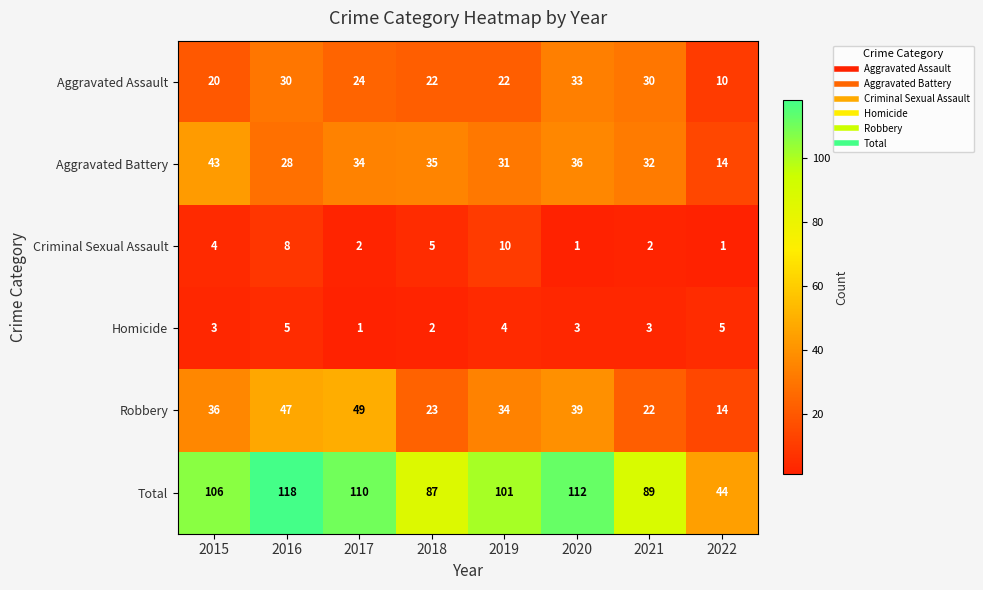

At which label is Aggravated Assault closest to 21?

2015